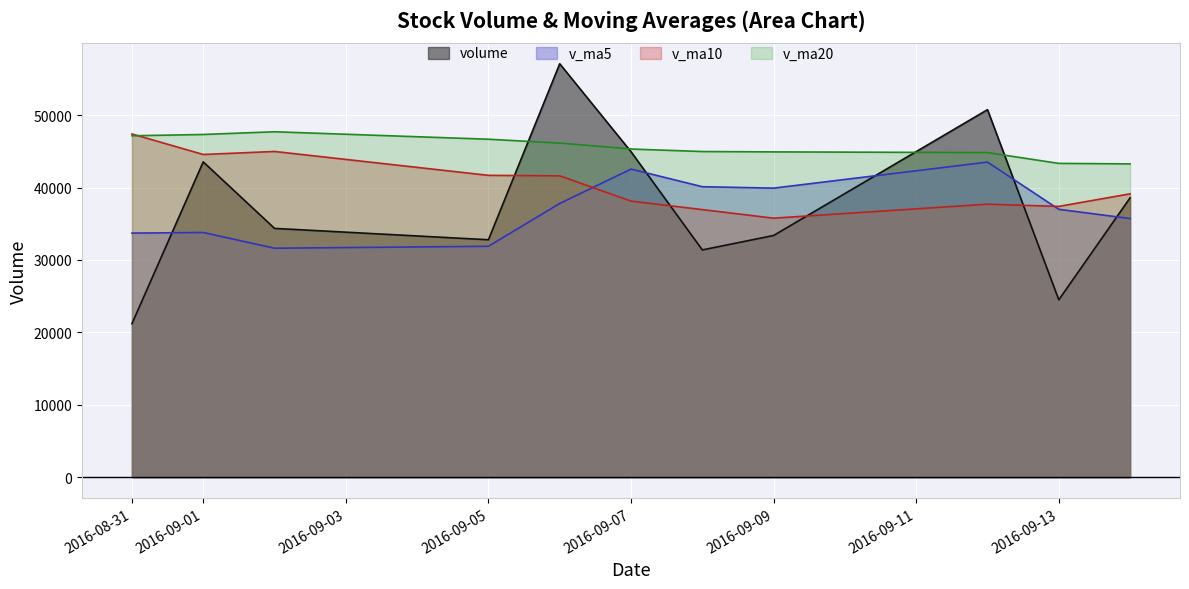

Rank the series at 2016-09-02 from lowest to highest value.

v_ma5, volume, v_ma10, v_ma20